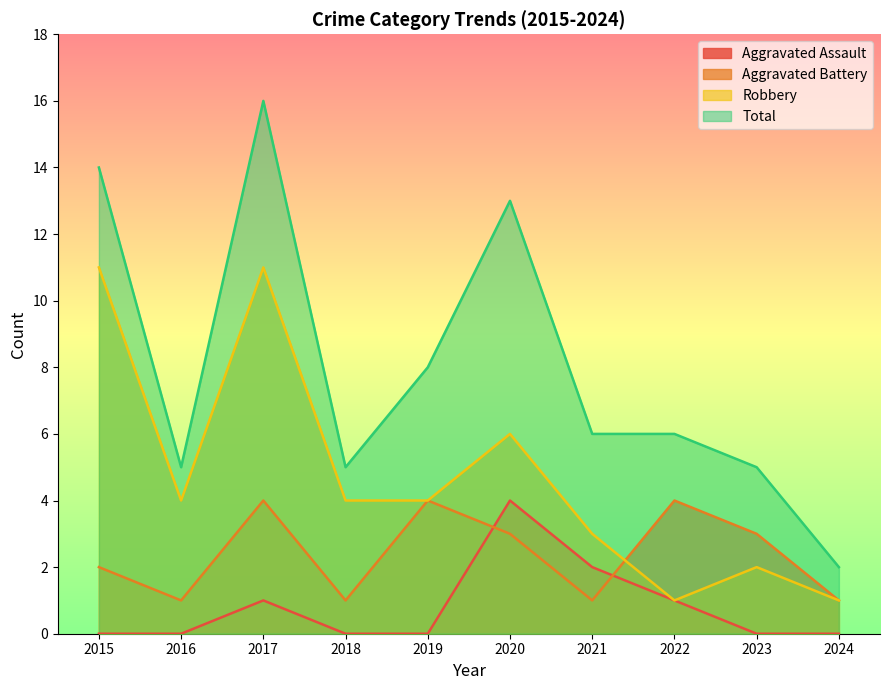

The value of Robbery at 2015 is 4. True or false?

False